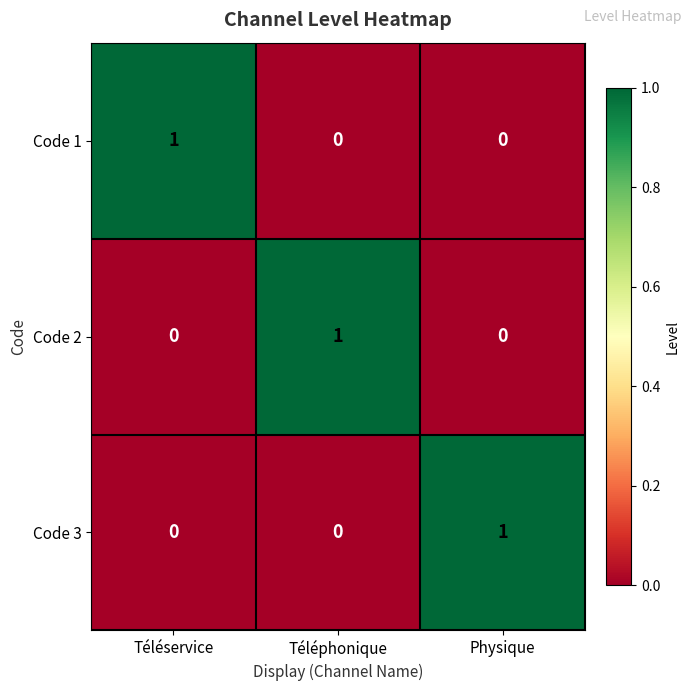

At which label does Code 2 reach its peak?

Téléphonique